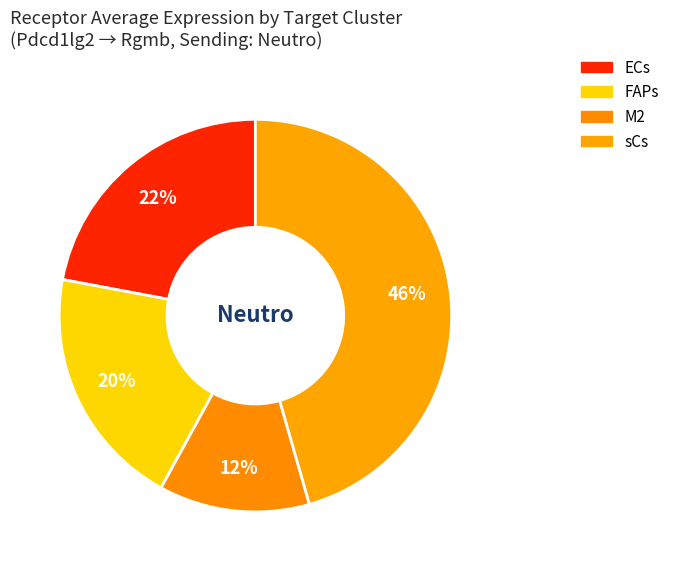

To the nearest percent, what is the combined percentage of ECs and FAPs?

42%